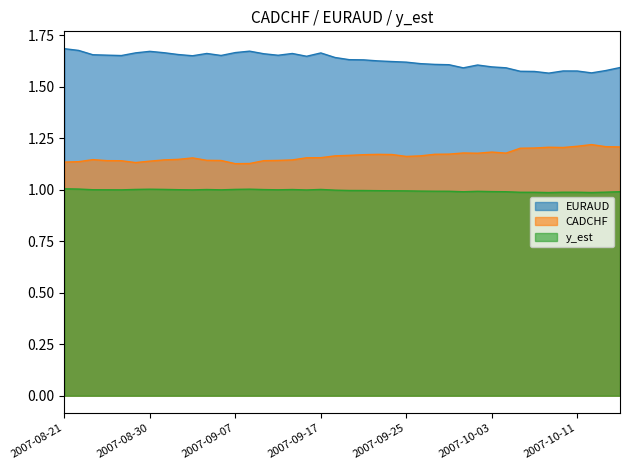

Which series has the widest spread of values?

EURAUD